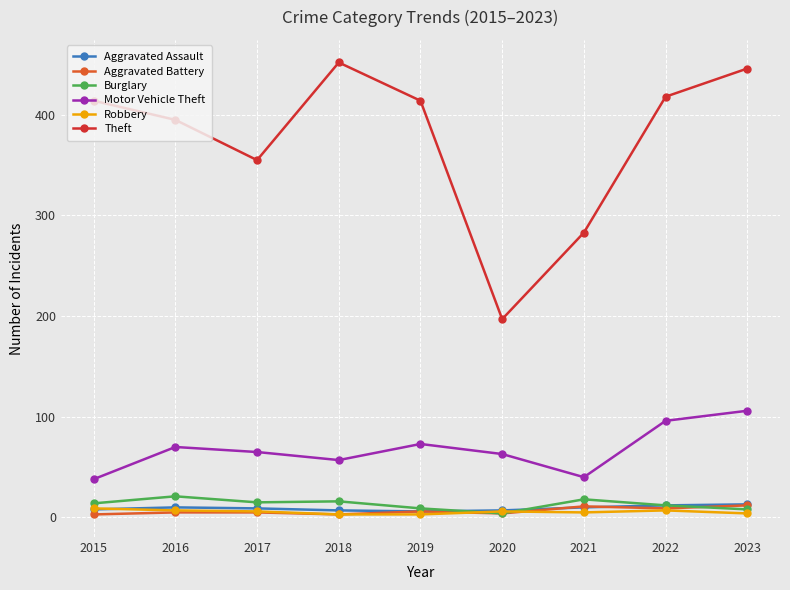

The Robbery series shows 5 at 2021. True or false?

True